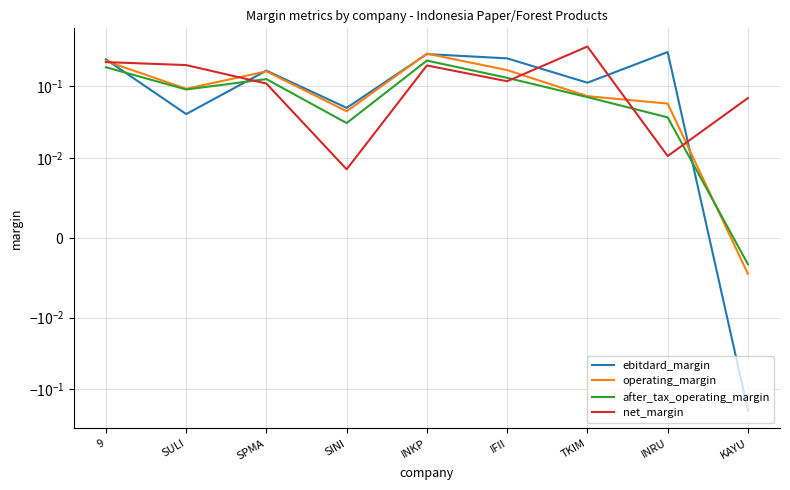

True or false: after_tax_operating_margin has more than 2 points higher than both neighbors.

False